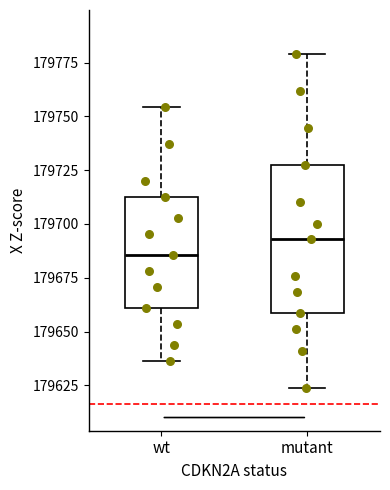

Which box is the tallest, from its lower edge to its upper edge?

mutant